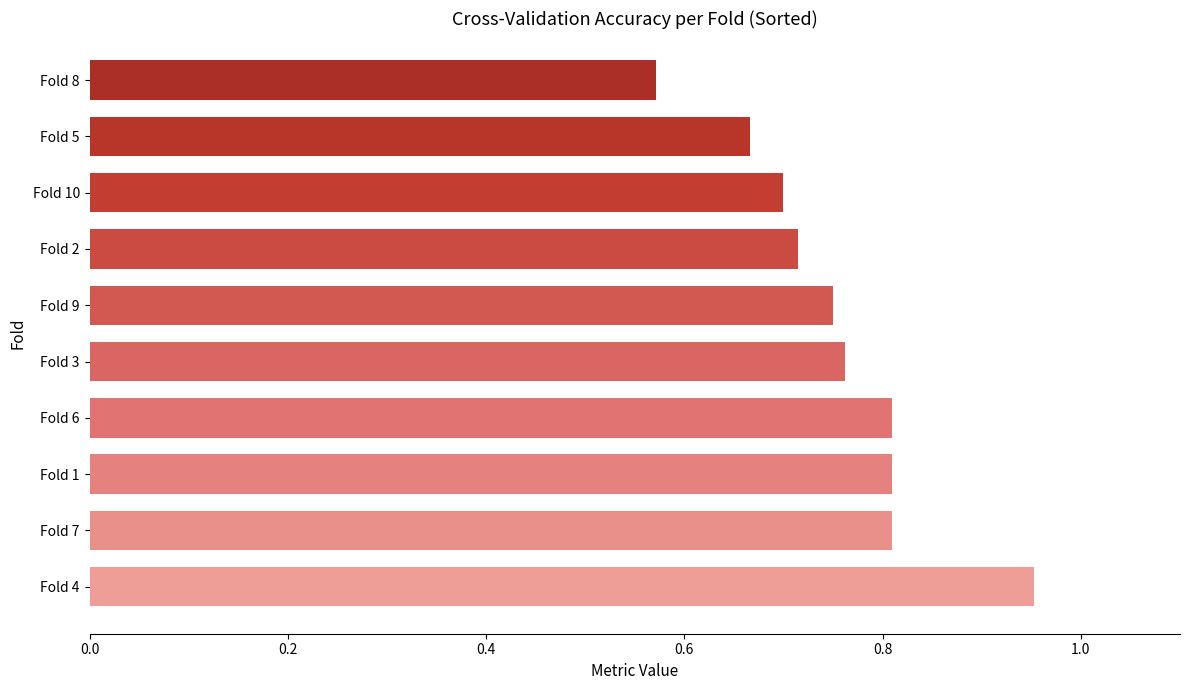

Does the chart contain stacked bars?

No